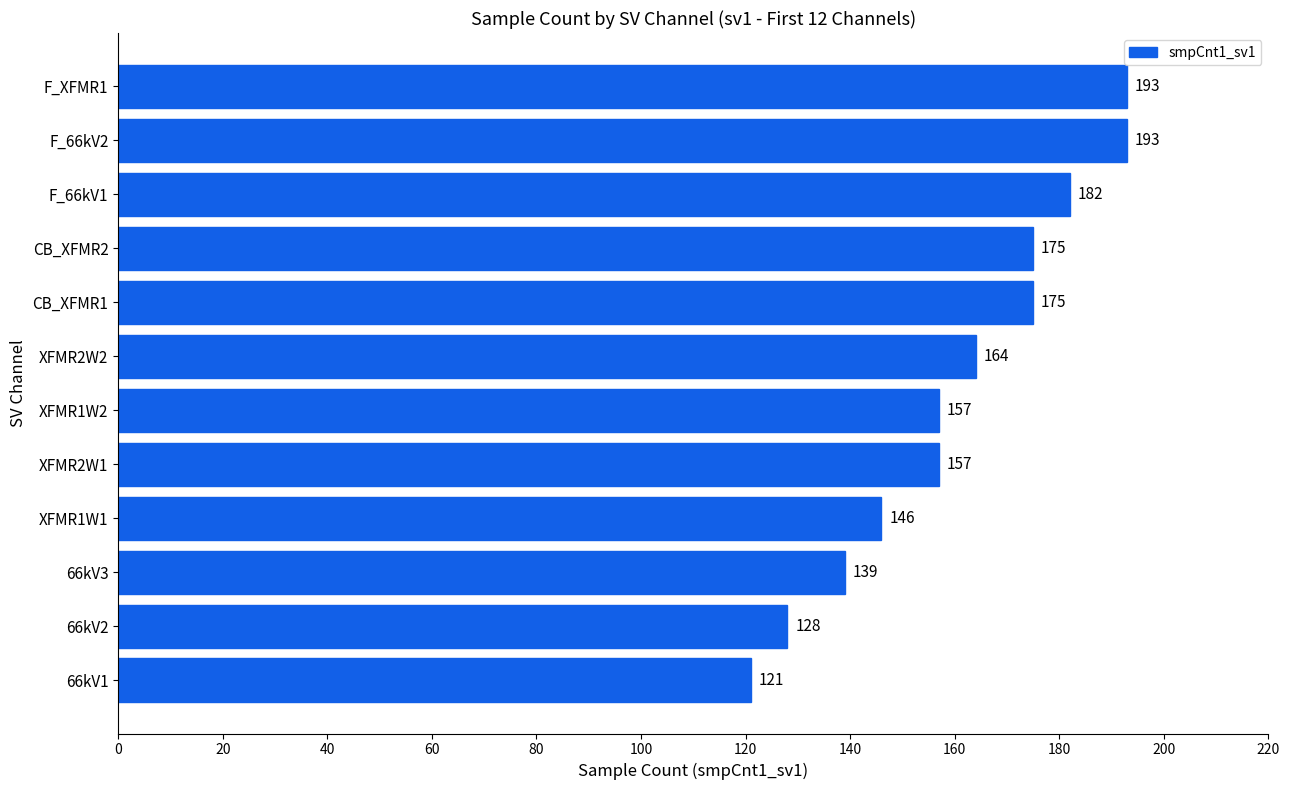

How many values are below 164?

6